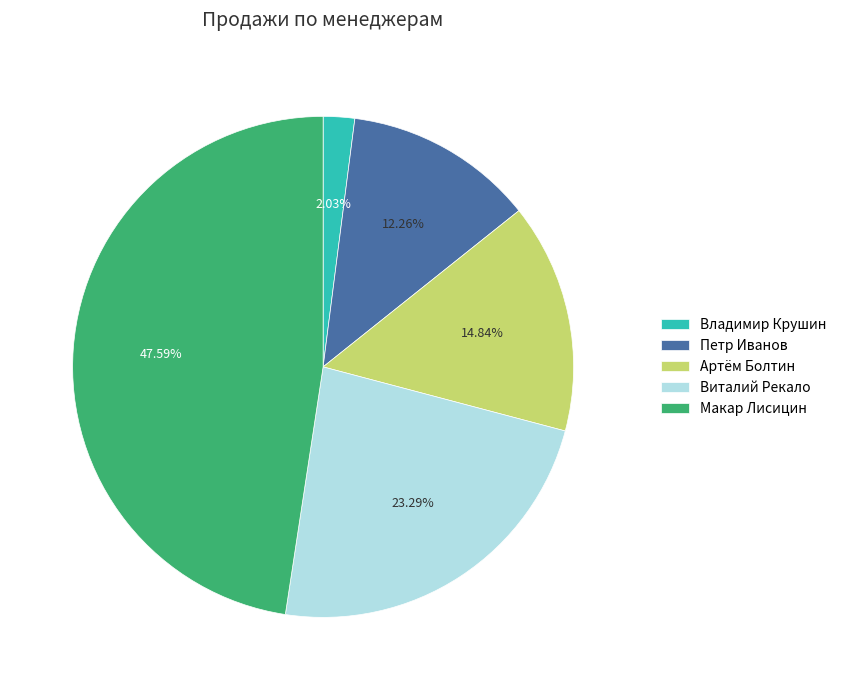

How many slices are in this pie chart?

5